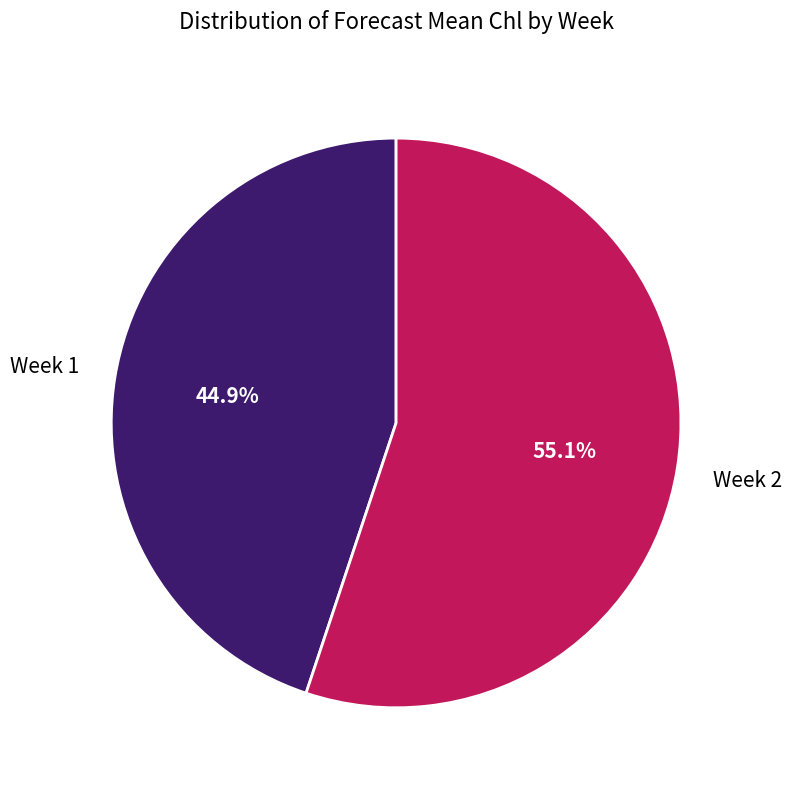

Is there any slice that represents more than half of the pie?

Yes